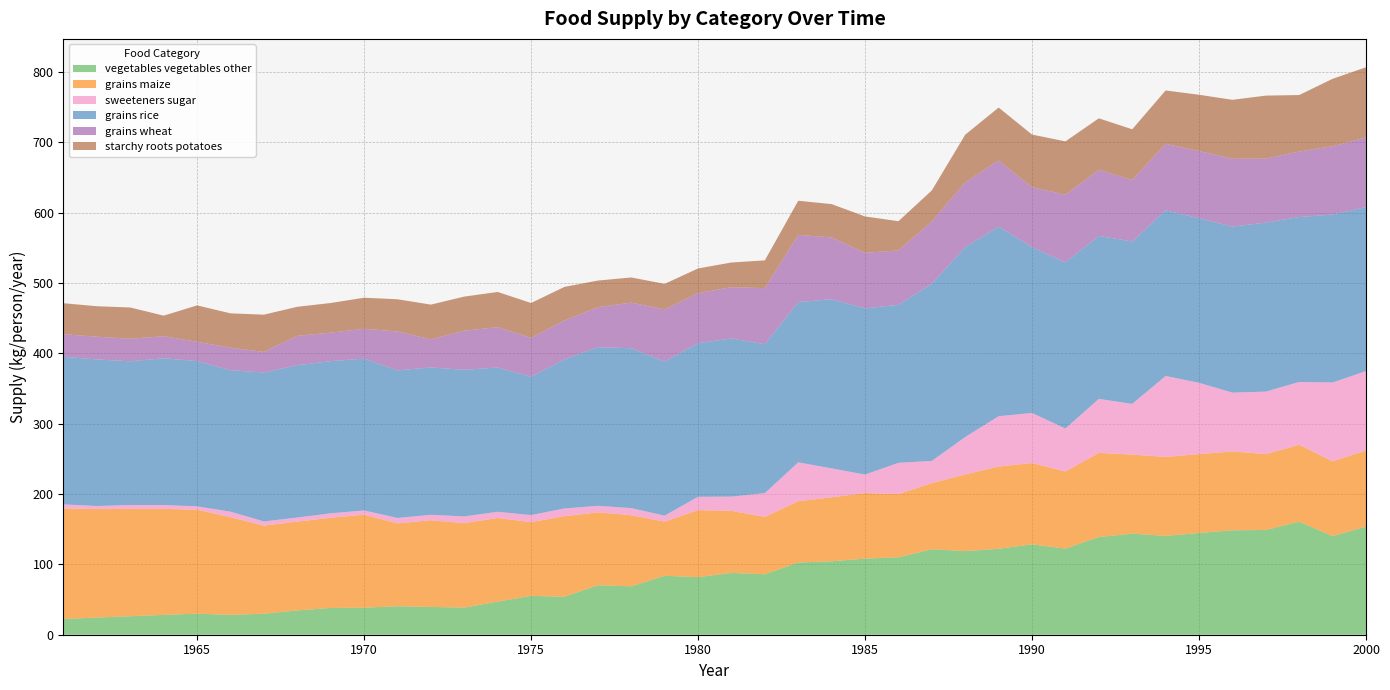

Reading left to right, list all the values displayed in this chart.

vegetables_vegetables_other: 22.5	24.4	26.3	28.2	29.9	28.2	29.9	34.5	38.1	38.4	40.5	39.5	38.6	47.1	55.3	54.0	70.4	68.8	83.8	81.9	87.9	86.0	102.7	104.4	108.2	110.1	121.6	118.9	122.2	128.5	122.5	138.9	143.8	140.5	144.7	148.5	149.0	160.8	140.3	153.7
grains_maize: 157.0	154.2	152.6	150.7	147.9	138.9	125.2	126.3	128.2	132.3	117.8	123.3	120.0	118.9	104.7	114.5	103.6	101.1	77.0	95.3	88.2	81.6	87.1	91.0	93.2	89.9	94.0	109.0	117.0	115.6	109.6	119.7	112.3	112.3	112.1	112.1	107.9	109.3	106.3	108.2
sweeteners_sugar: 5.8	4.4	5.5	5.5	4.7	7.9	6.0	5.8	6.3	6.0	7.7	7.7	9.6	8.8	10.1	11.0	9.3	10.1	8.5	18.9	20.3	33.7	55.3	41.1	26.3	44.4	31.5	53.2	71.5	71.2	61.1	76.7	72.1	115.1	101.4	83.6	88.8	89.3	112.1	112.9
grains_rice: 209.9	208.5	204.4	208.8	206.6	201.1	211.8	216.7	216.4	215.9	209.9	209.6	208.5	205.2	196.7	212.1	225.5	227.4	219.2	218.4	224.9	211.8	227.9	240.5	236.4	224.7	252.1	270.1	269.6	235.9	236.2	231.8	231.0	235.6	234.0	236.2	240.3	234.5	238.9	233.2
grains_wheat: 32.1	32.3	32.1	31.2	27.4	32.1	29.3	41.6	40.5	42.5	55.3	40.0	55.6	57.3	55.3	55.3	57.0	64.7	74.2	71.2	72.9	79.7	95.6	87.9	78.9	77.3	88.5	92.1	94.0	85.2	96.2	94.0	87.4	94.5	95.6	96.4	91.0	93.2	97.0	99.2
starchy-roots_potatoes: 44.1	43.3	44.4	29.3	51.8	48.8	52.9	41.4	42.2	44.1	45.8	49.3	48.5	50.1	49.6	47.7	37.8	35.9	36.2	35.1	35.1	39.5	48.5	47.4	51.8	41.6	44.1	67.7	75.3	74.8	75.9	73.2	72.1	75.9	80.0	83.8	89.6	80.3	95.9	99.7